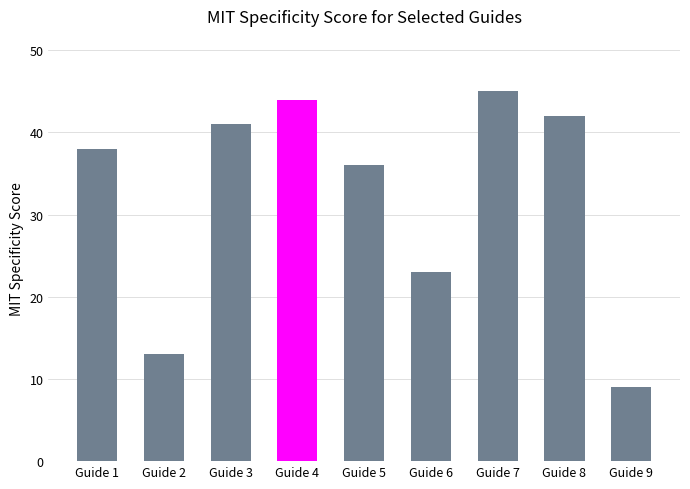

Reading right to left, transcribe all the data shown in this chart.

9	42	45	23	36	44	41	13	38